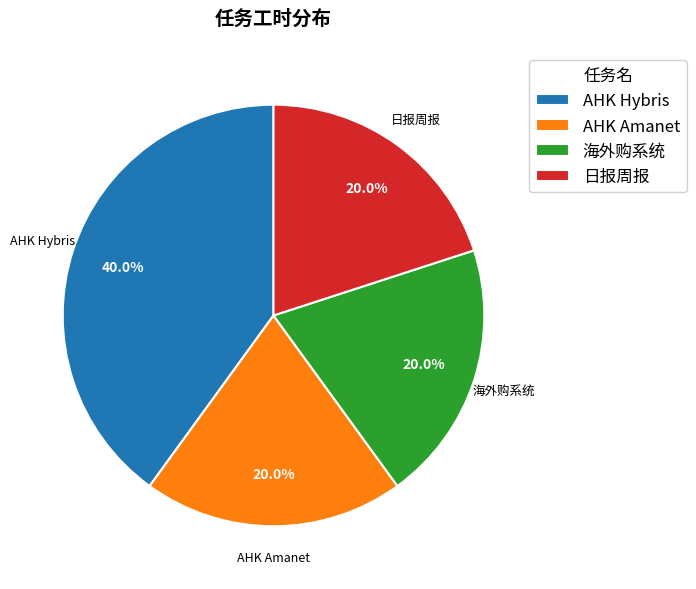

Which has a higher value, 日报周报 or AHK Hybris?

AHK Hybris